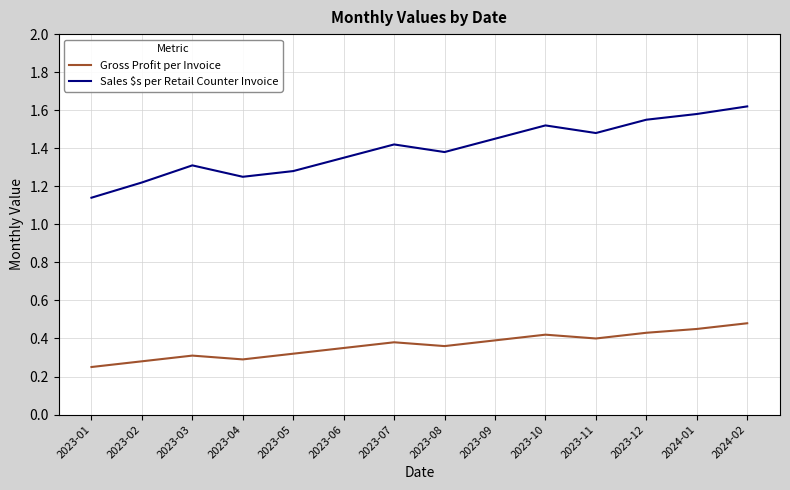

Which series has the widest spread of values?

Sales $s per Retail Counter Invoice